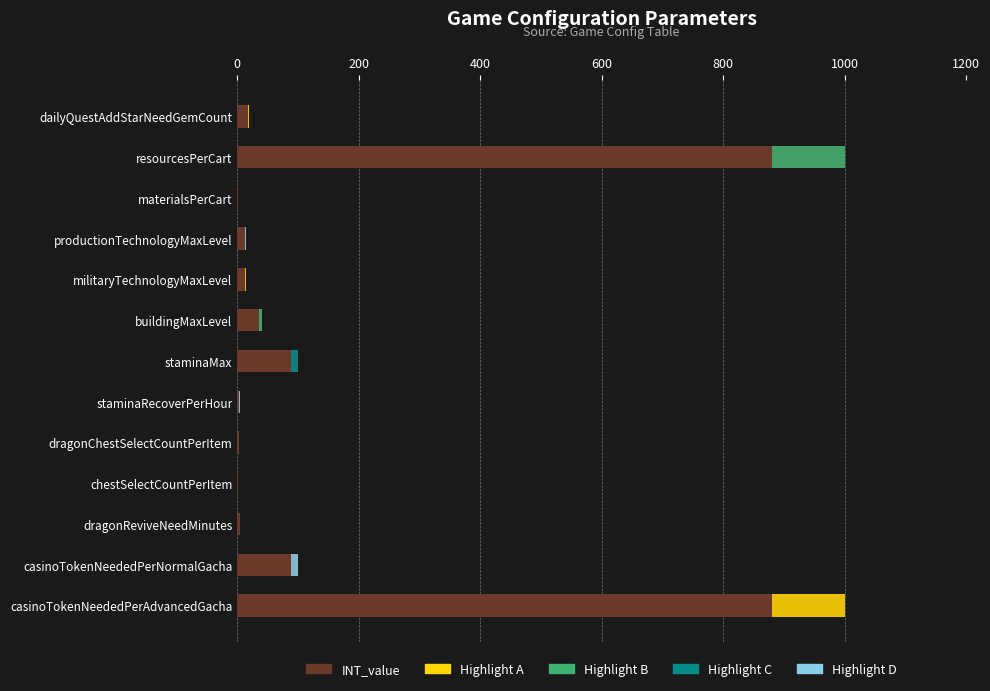

How many bars are there in total?

13